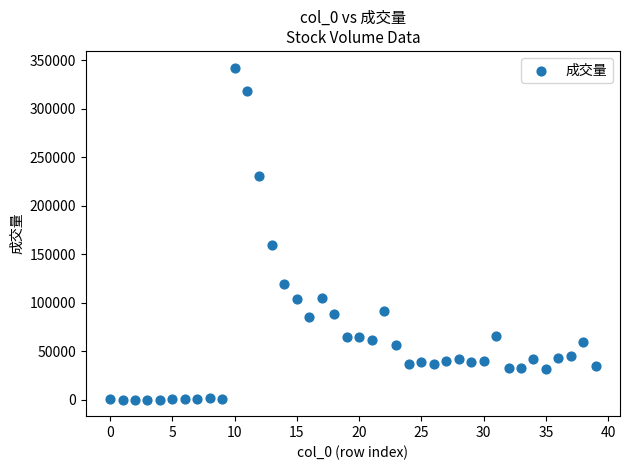

What is the range of Y values (max minus min)?

342607